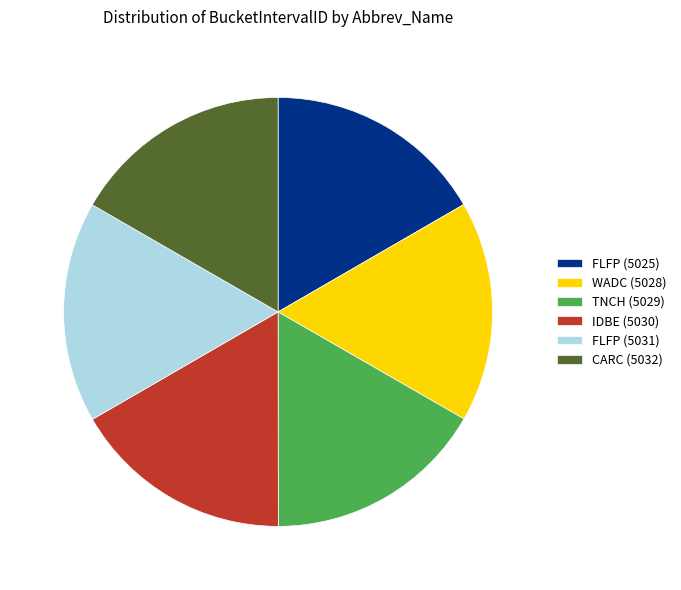

Combined, do CARC (5032) and TNCH (5029) account for over 50%?

No